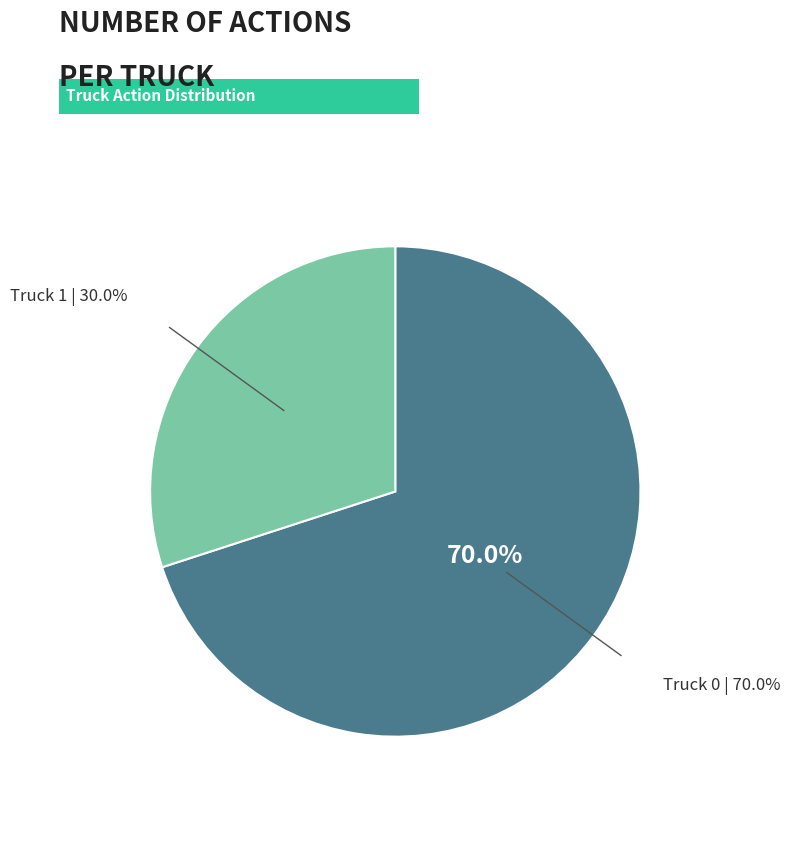

Is there a majority slice in this chart?

Yes